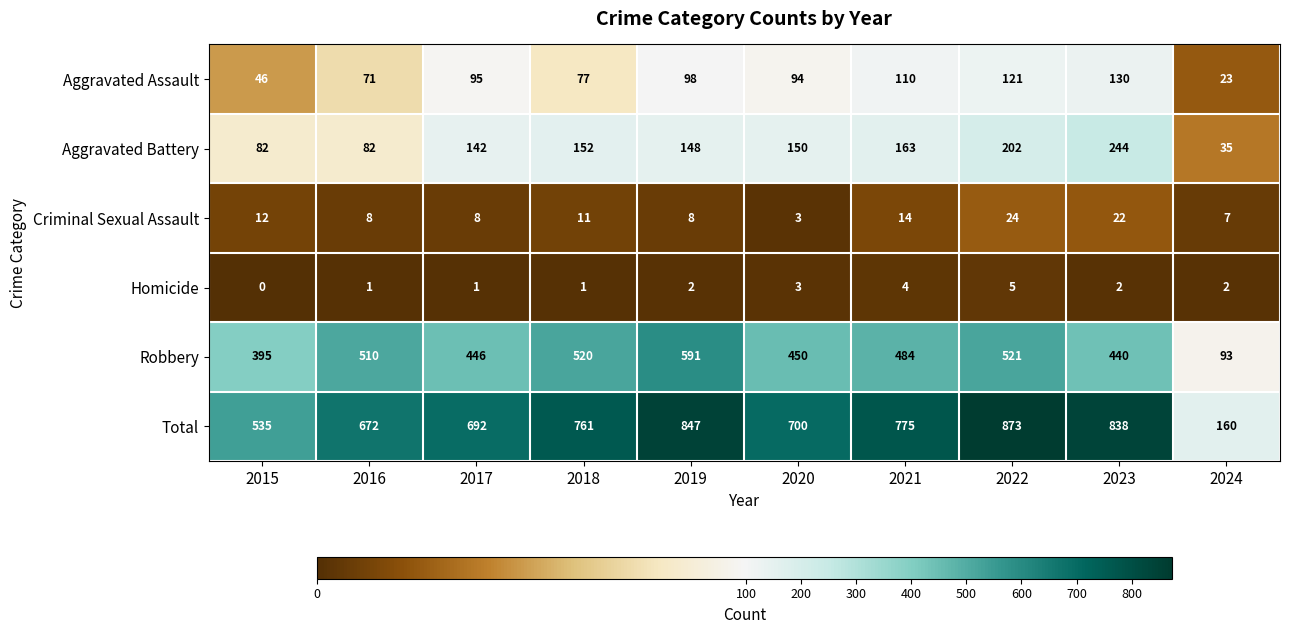

Count the Homicide values in the range 1 to 3.

7